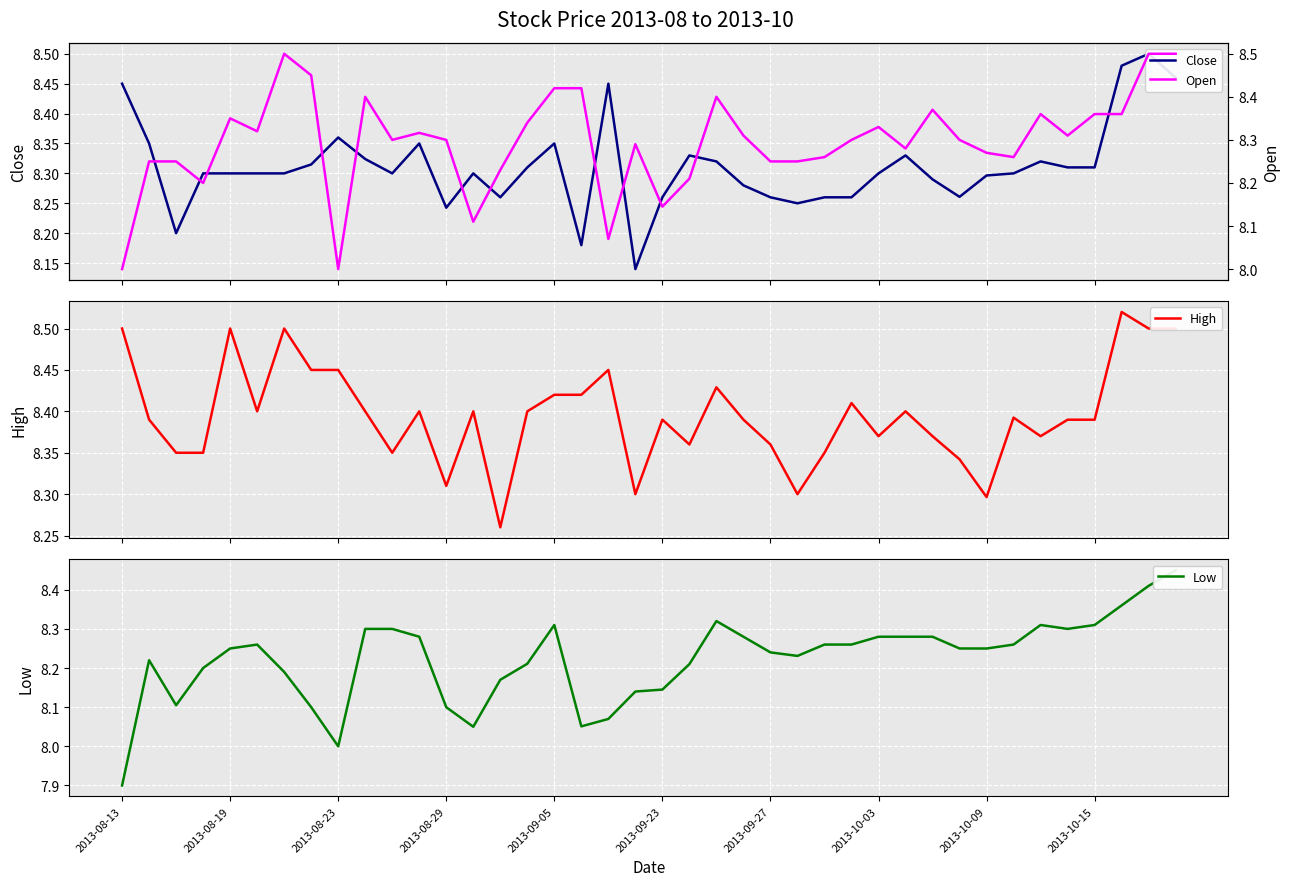

Which category has the highest value across all series?

37